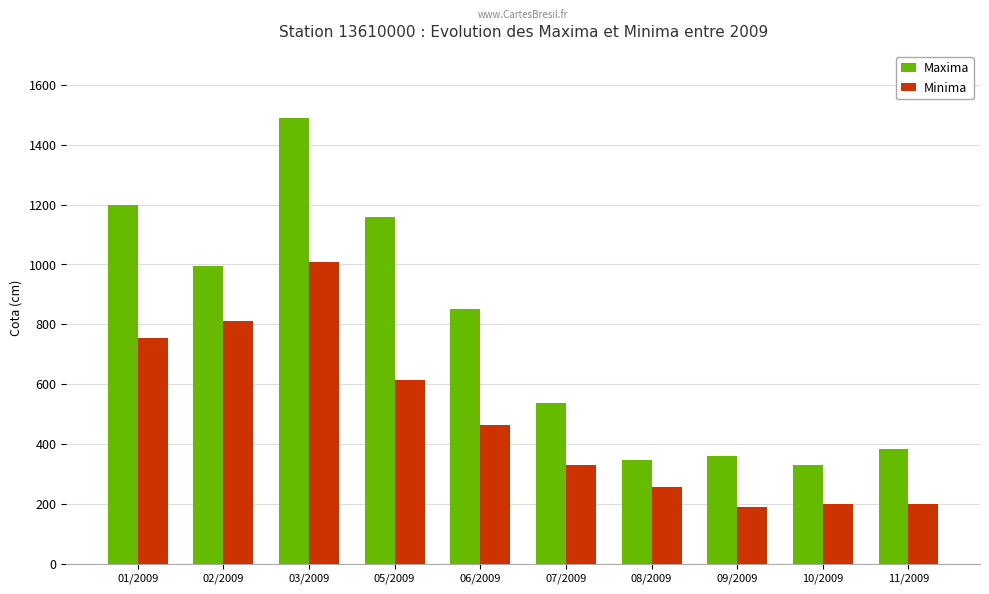

At which label is Maxima closest to 910?

06/2009